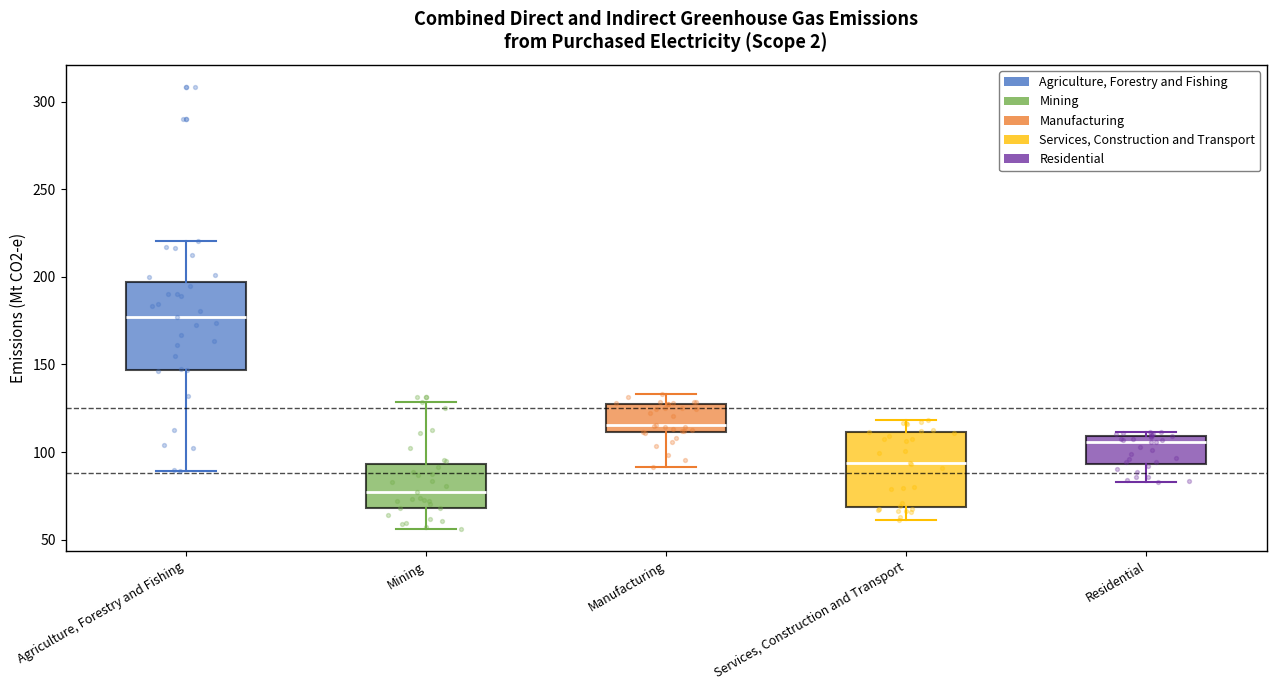

Which box has the lowest median line?

Mining